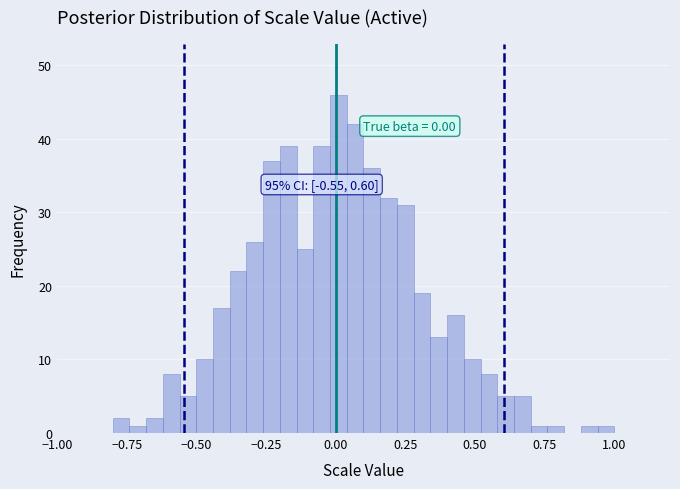

Around what value on the x-axis is the tallest bar? Give the approximate position of its centre, as read against the axis.

0.00